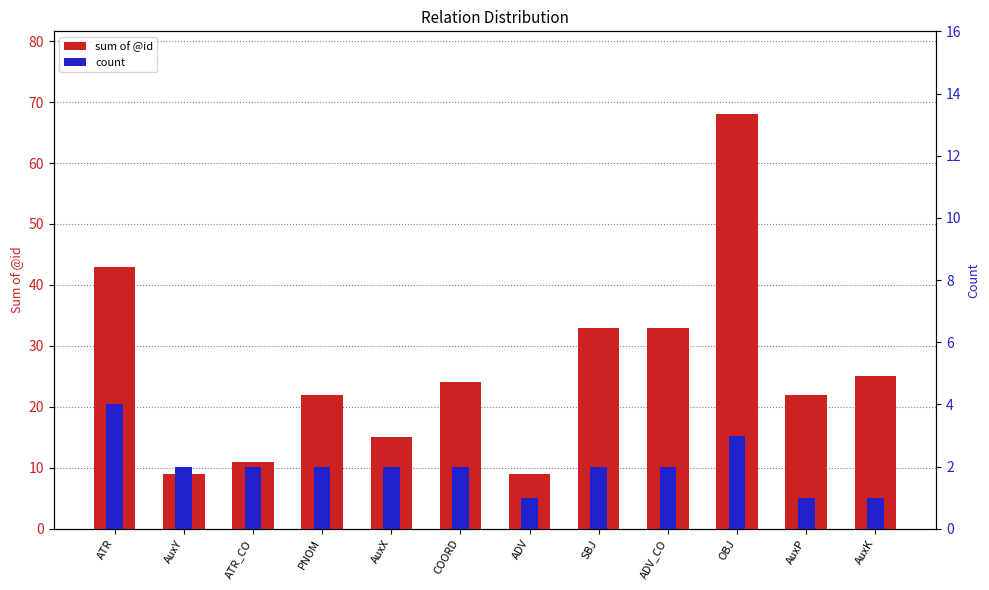

Reading left to right, transcribe all the data shown in this chart.

sum of @id: ATR=43	AuxY=9	ATR_CO=11	PNOM=22	AuxX=15	COORD=24	ADV=9	SBJ=33	ADV_CO=33	OBJ=68	AuxP=22	AuxK=25
count: ATR=4	AuxY=2	ATR_CO=2	PNOM=2	AuxX=2	COORD=2	ADV=1	SBJ=2	ADV_CO=2	OBJ=3	AuxP=1	AuxK=1